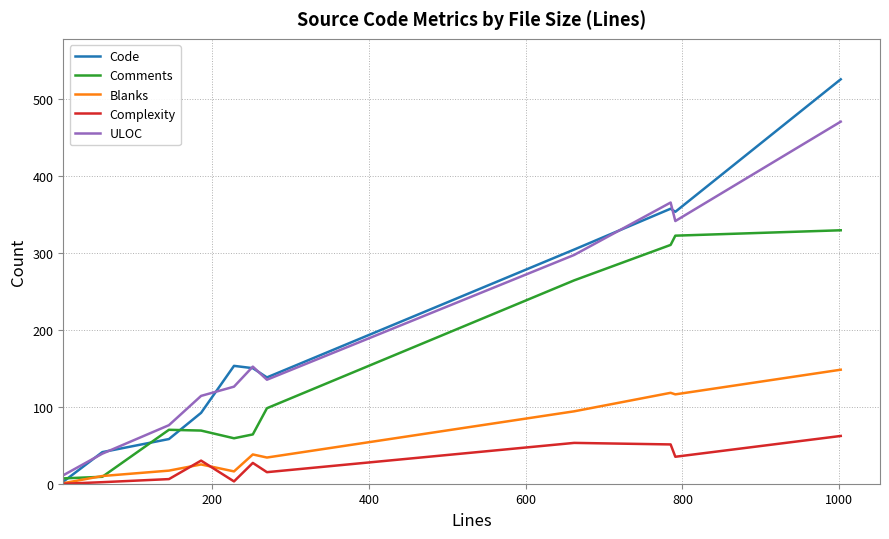

How many values in the Blanks series are below 34?

5